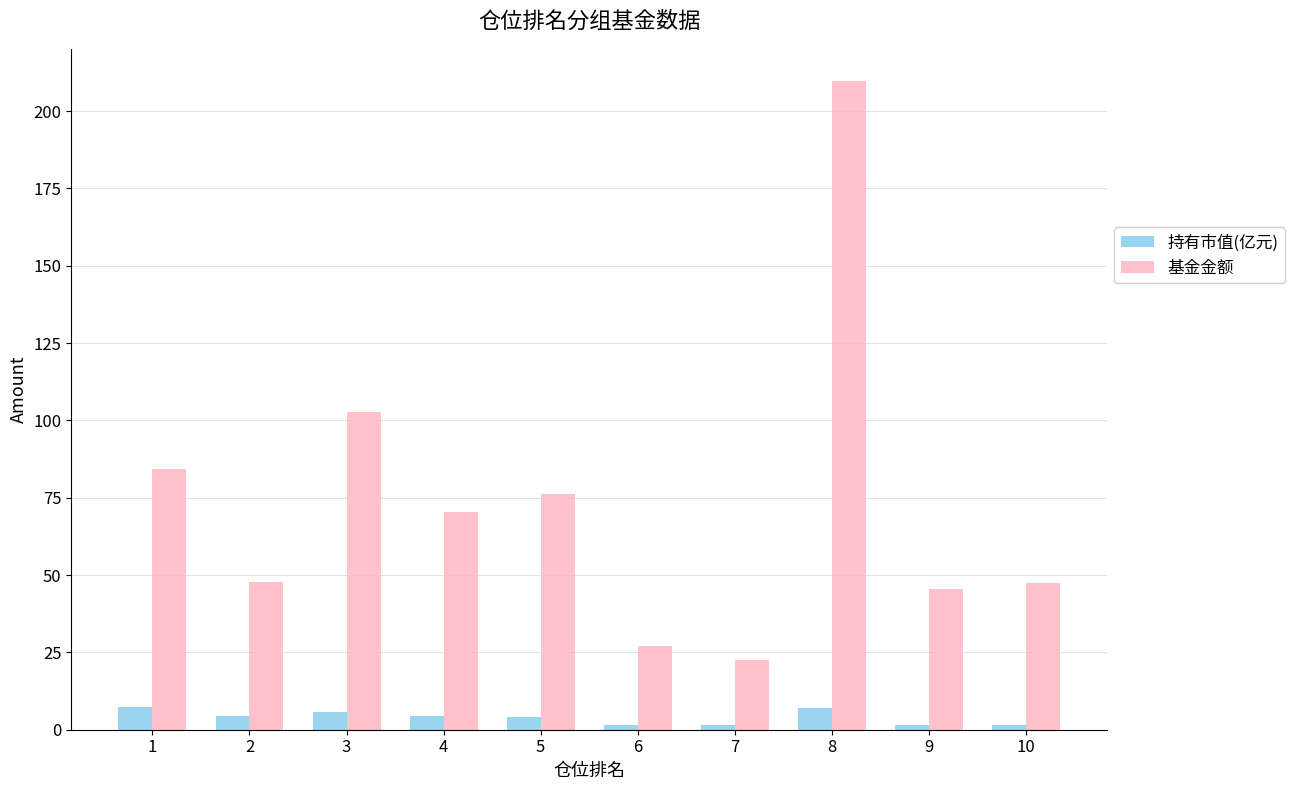

What is the difference between the second highest and minimum values in the 持有市值(亿元) series?

5.5